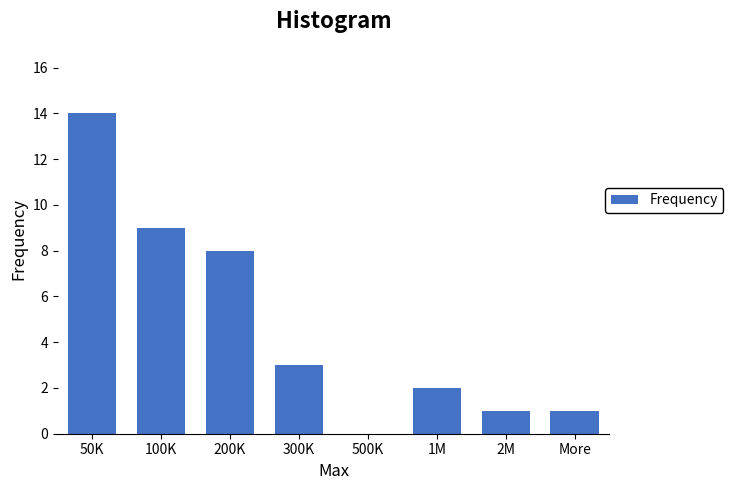

Reading left to right, what are all the values shown in this chart?

50K=14	100K=9	200K=8	300K=3	500K=0	1M=2	2M=1	More=1